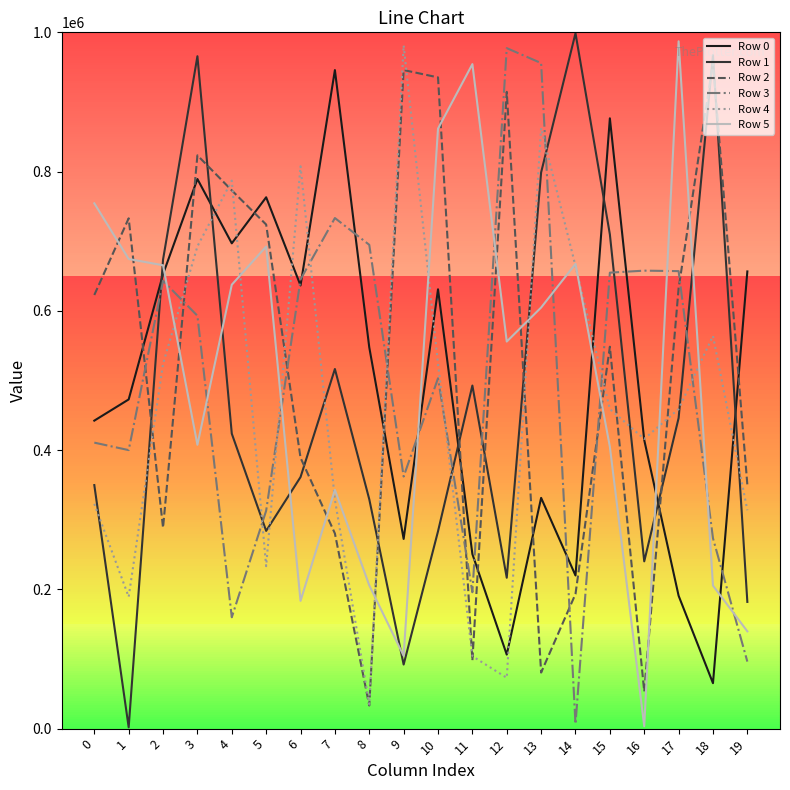

Is it true that Row 0 equals 231678 at 8?

False